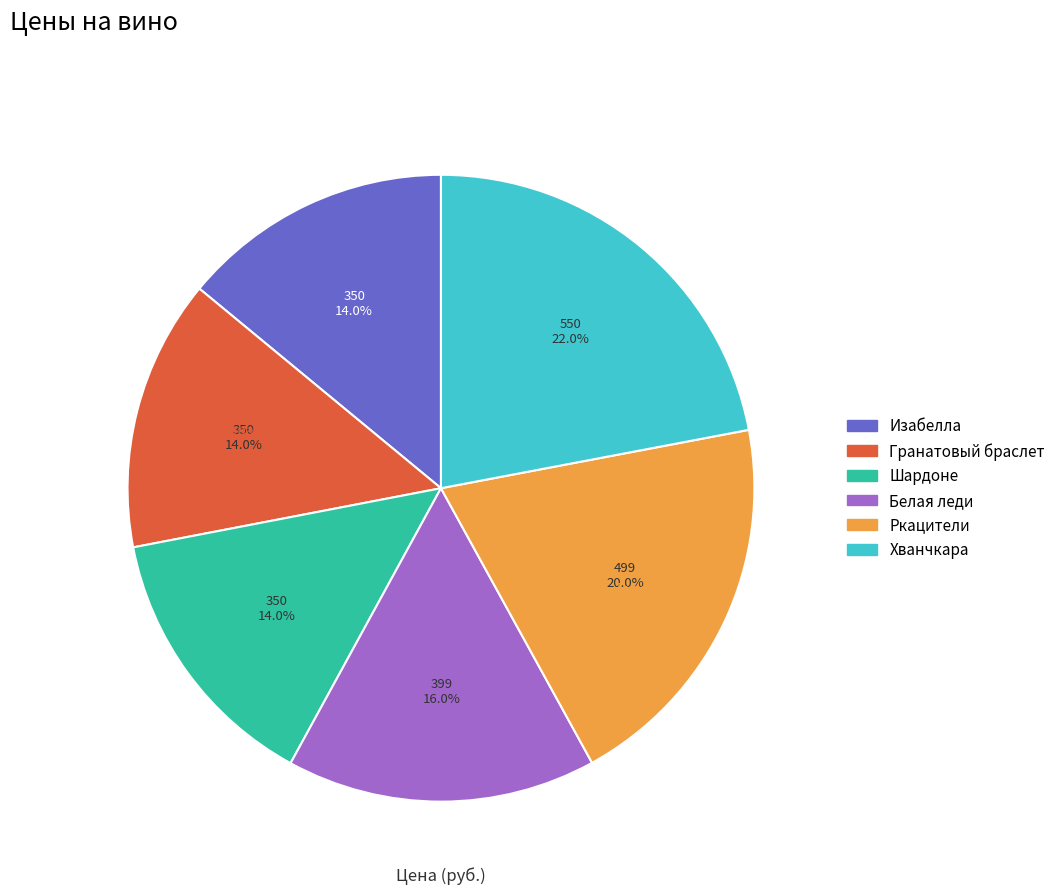

To the nearest percent, what is the difference between the Шардоне and Ркацители slice percentages?

6%